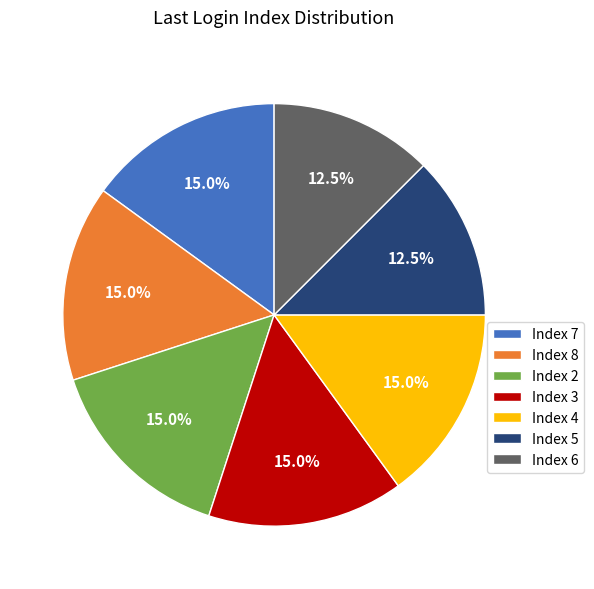

How many slices are in this pie chart?

7